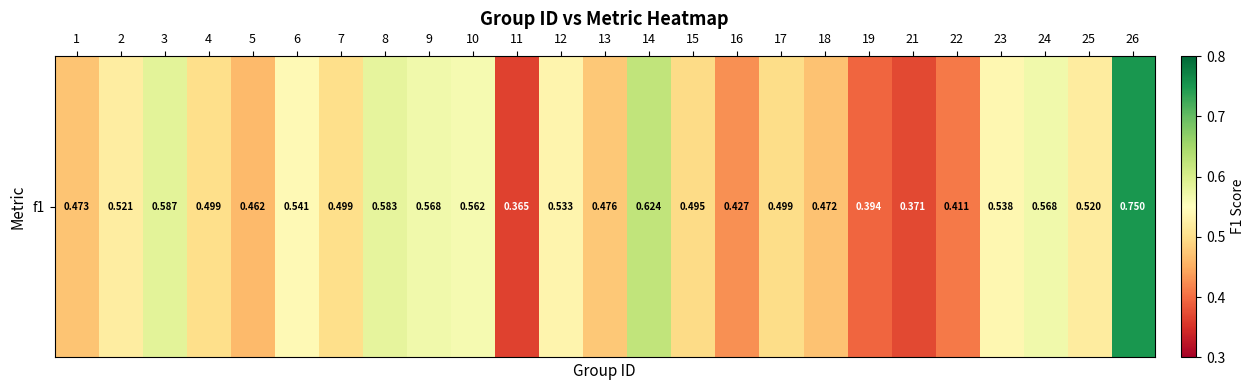

What is the greatest value displayed?

0.7